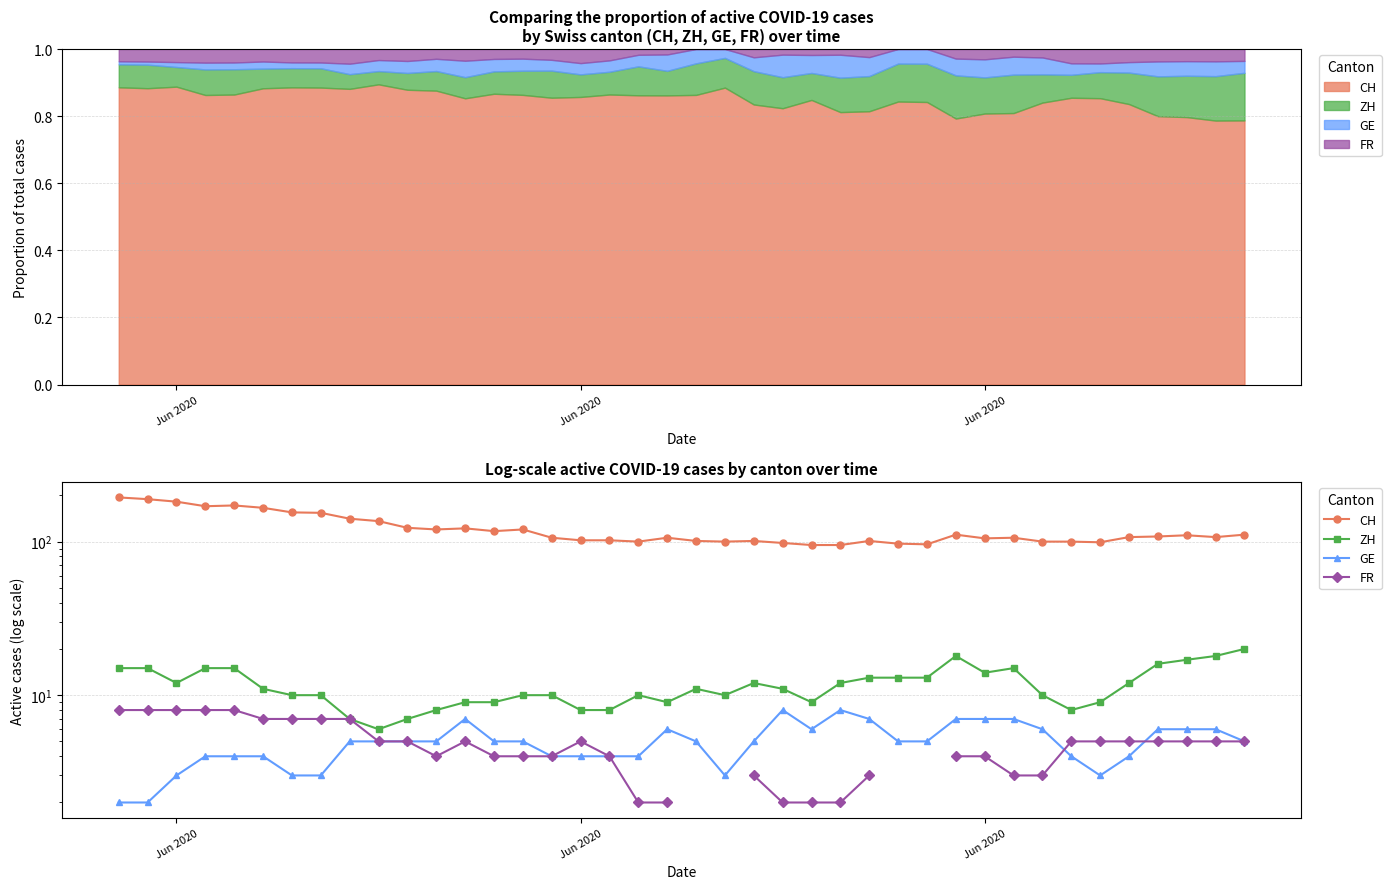

Which series has the largest range (max minus min)?

CH